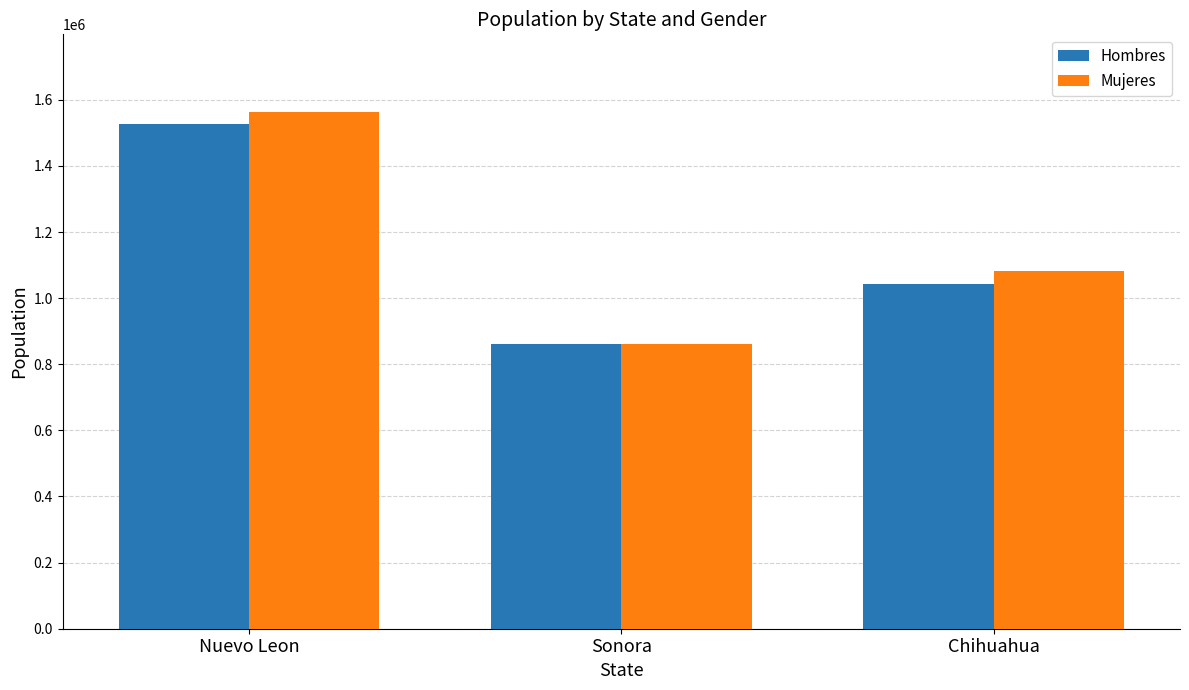

What is the greatest value displayed?

1563392